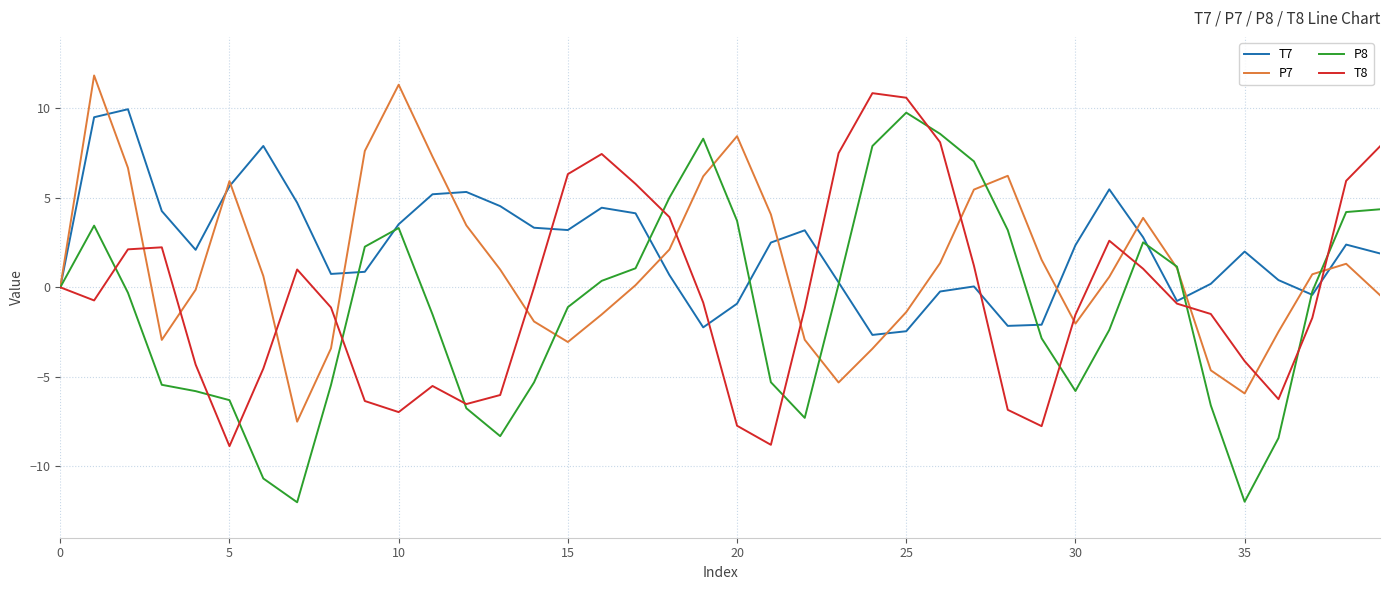

What is the lowest value of the P8 series?

-12.0